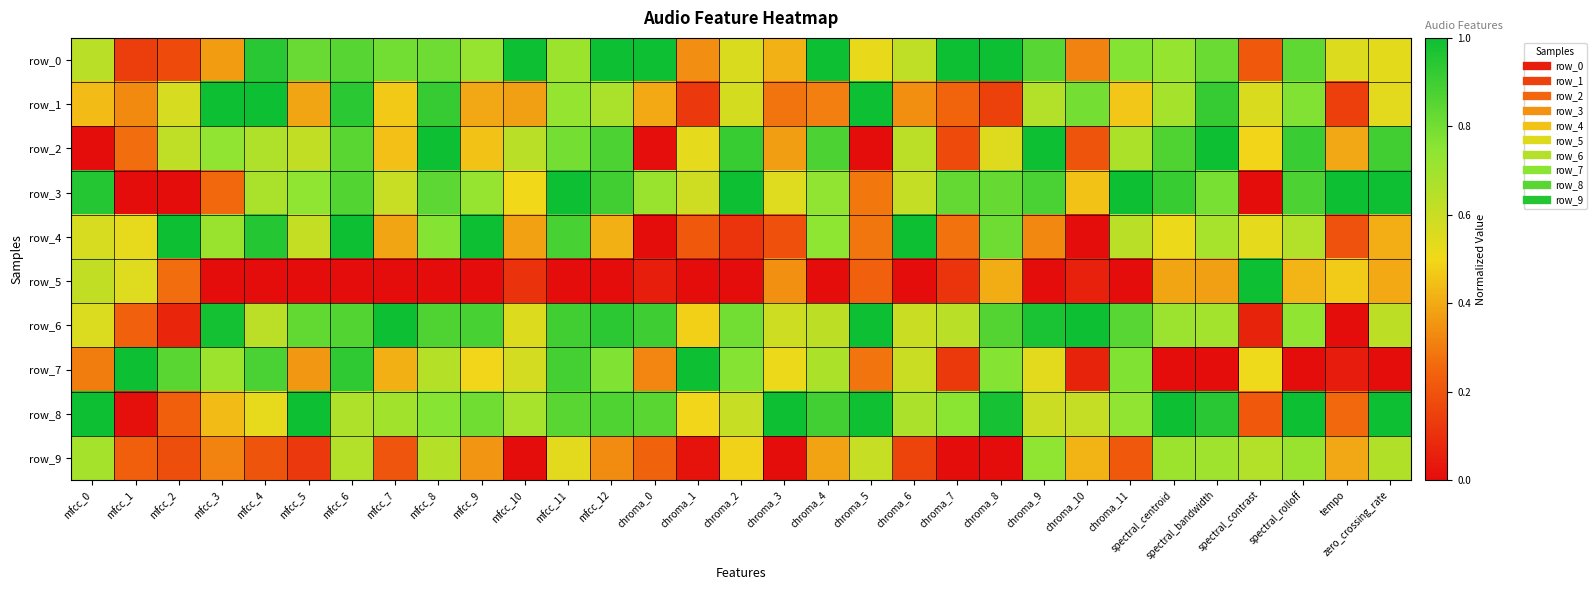

What is the difference between the highest and lowest values at mfcc_8?

1.0